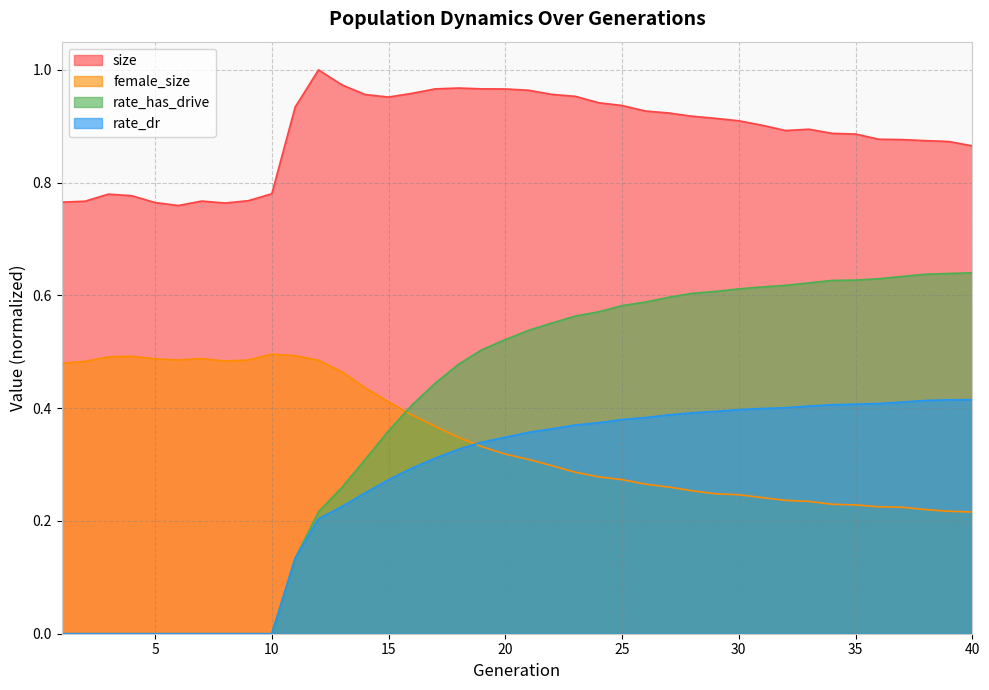

List the labels in order of female_size value, smallest first.

40, 39, 38, 37, 36, 35, 34, 33, 32, 31, 30, 29, 28, 27, 26, 25, 24, 23, 22, 21, 20, 19, 18, 17, 16, 15, 14, 13, 1, 2, 8, 12, 6, 9, 5, 7, 3, 4, 11, 10